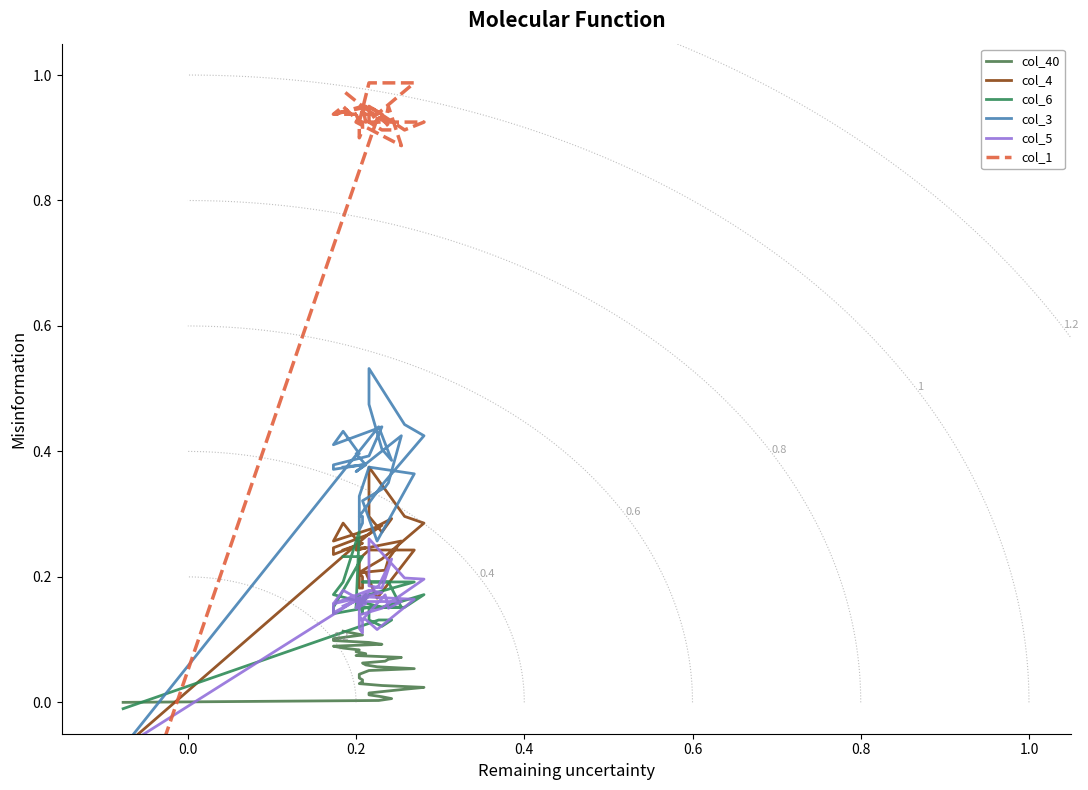

How many distinct data groups are displayed?

6